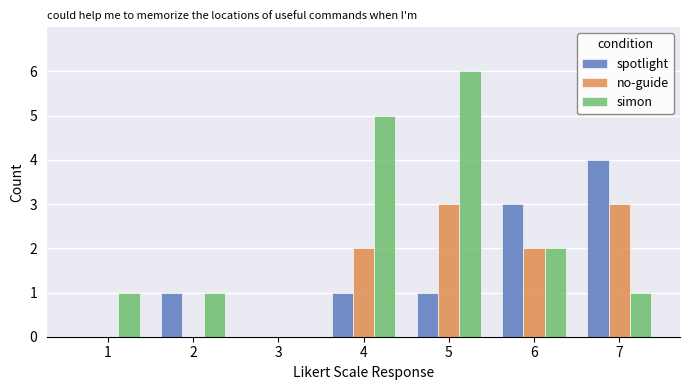

Reading left to right, what are all the values shown in this chart?

spotlight: 1=0	2=1	3=0	4=1	5=1	6=3	7=4
no-guide: 1=0	2=0	3=0	4=2	5=3	6=2	7=3
simon: 1=1	2=1	3=0	4=5	5=6	6=2	7=1